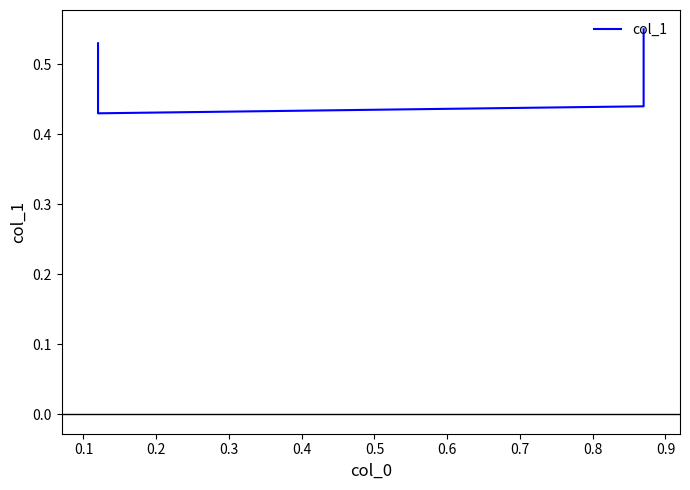

How many lines are shown in the chart?

1